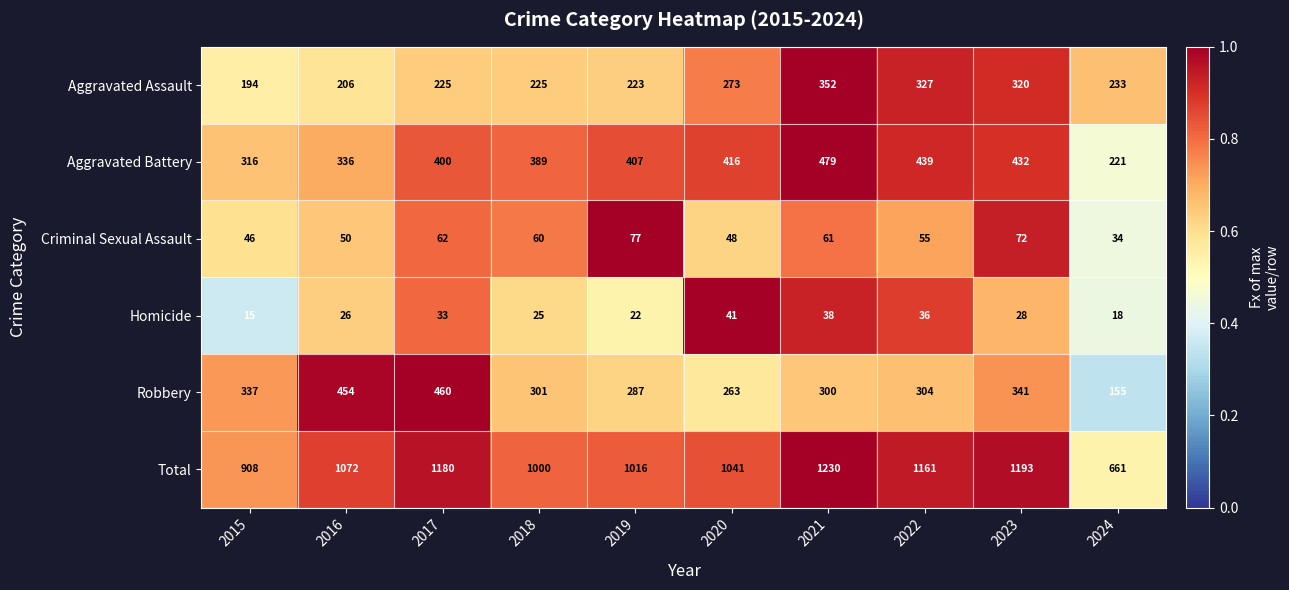

Which series has the largest range (max minus min)?

Total